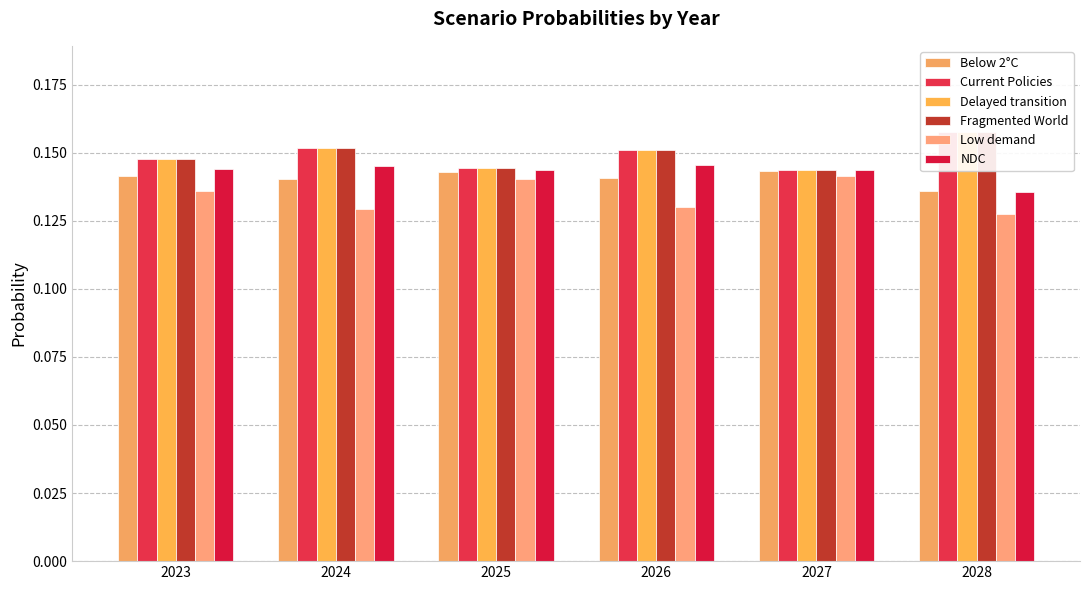

Reading right to left, list all the values displayed in this chart.

Below 2°C: 2028=0.1	2027=0.1	2026=0.1	2025=0.1	2024=0.1	2023=0.1
Current Policies: 2028=0.2	2027=0.1	2026=0.2	2025=0.1	2024=0.2	2023=0.1
Delayed transition: 2028=0.2	2027=0.1	2026=0.2	2025=0.1	2024=0.2	2023=0.1
Fragmented World: 2028=0.2	2027=0.1	2026=0.2	2025=0.1	2024=0.2	2023=0.1
Low demand: 2028=0.1	2027=0.1	2026=0.1	2025=0.1	2024=0.1	2023=0.1
NDC: 2028=0.1	2027=0.1	2026=0.1	2025=0.1	2024=0.1	2023=0.1